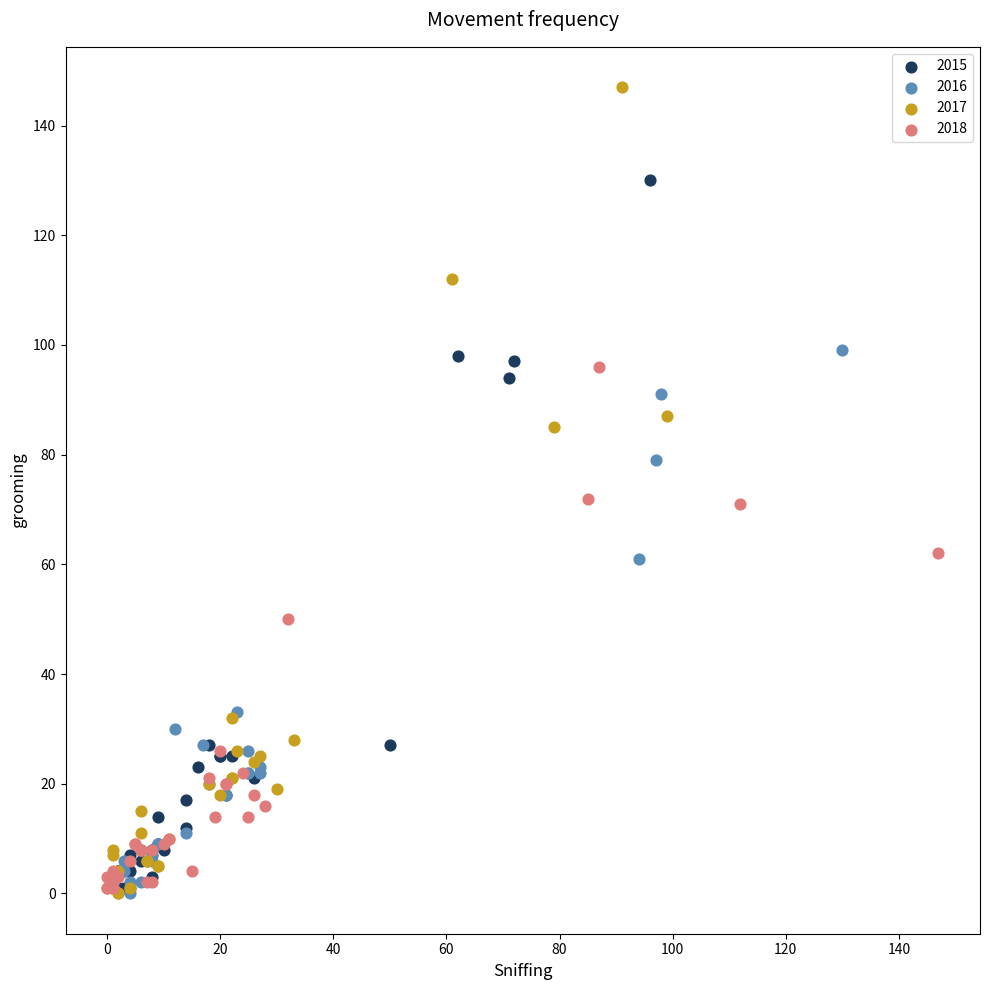

Which series has the widest spread of Y values?

2017